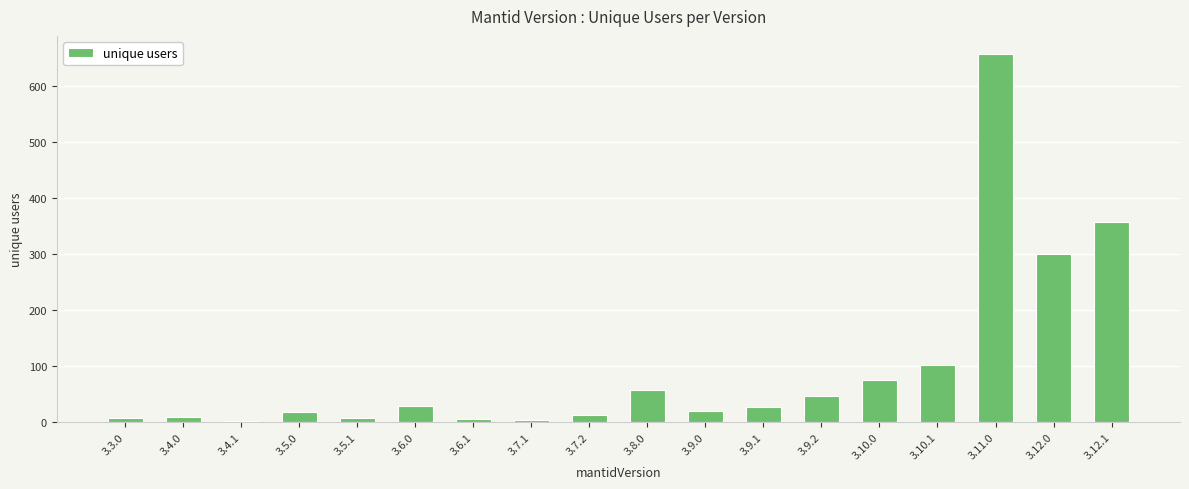

What is the sum of all values?

1729